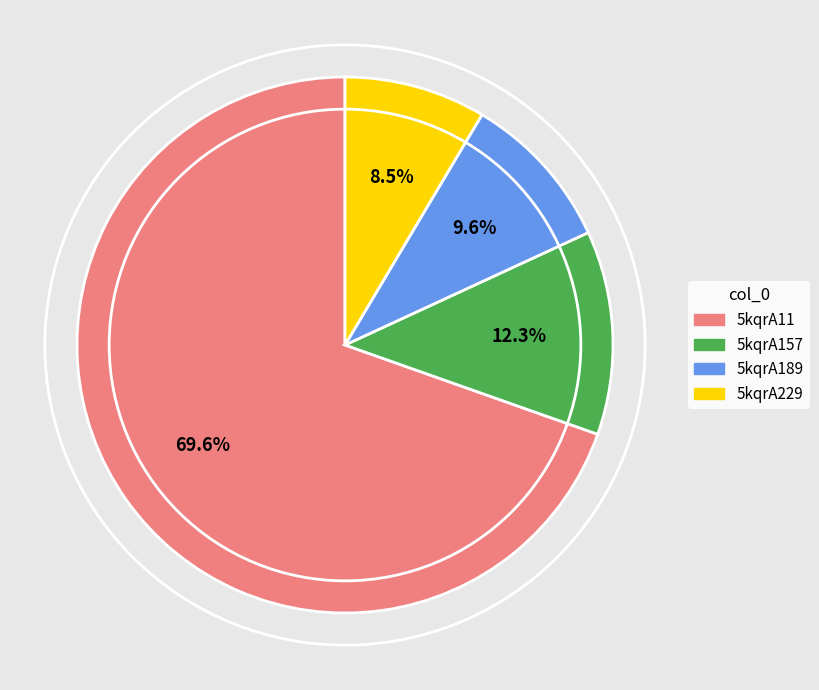

What is the largest slice in the pie chart?

5kqrA11